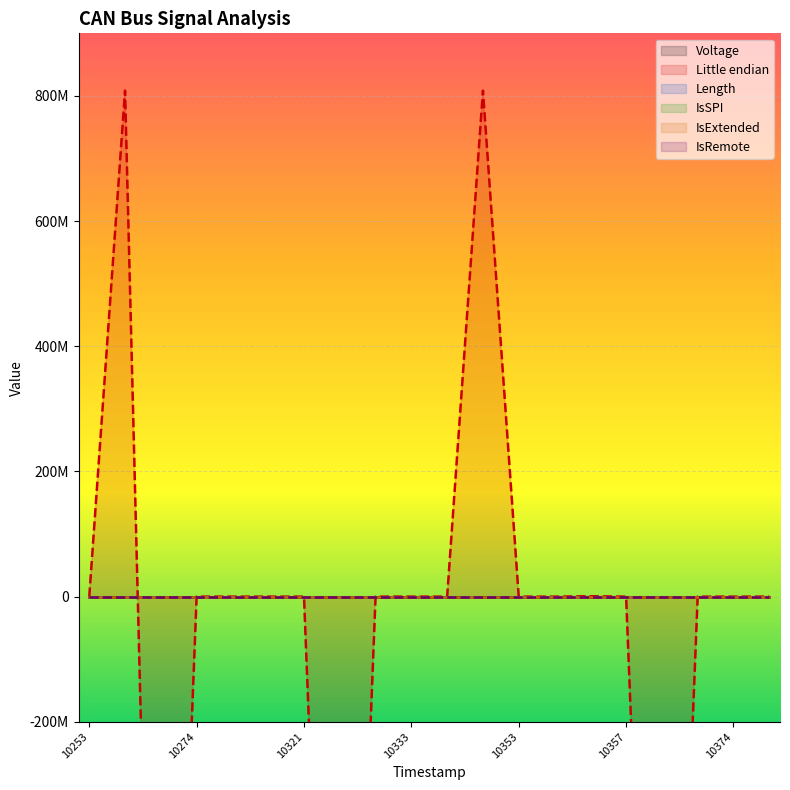

At how many categories does at least one series exceed -1403897282?

20